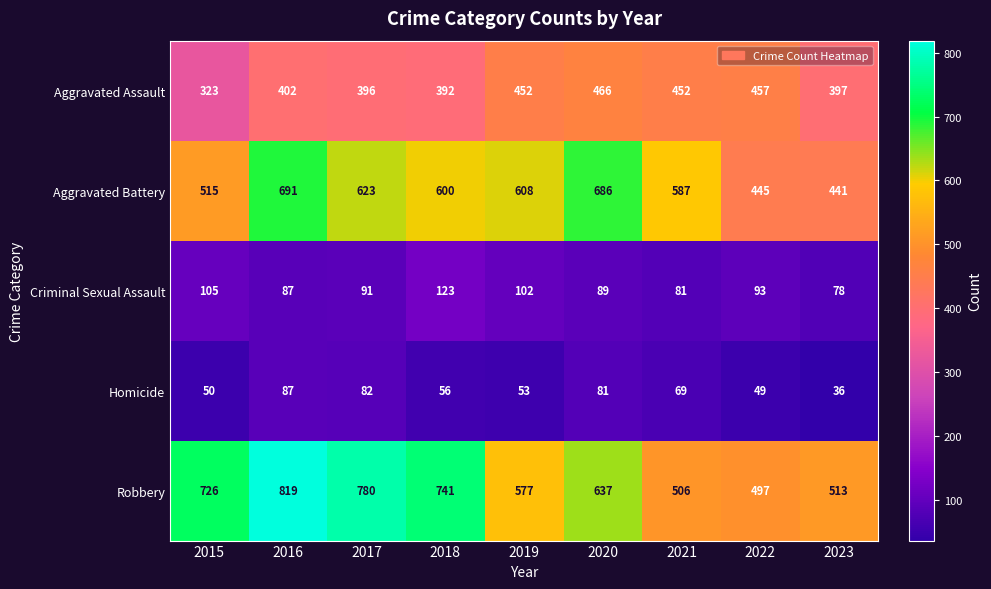

What is the difference between the highest and lowest values at 2018?

685